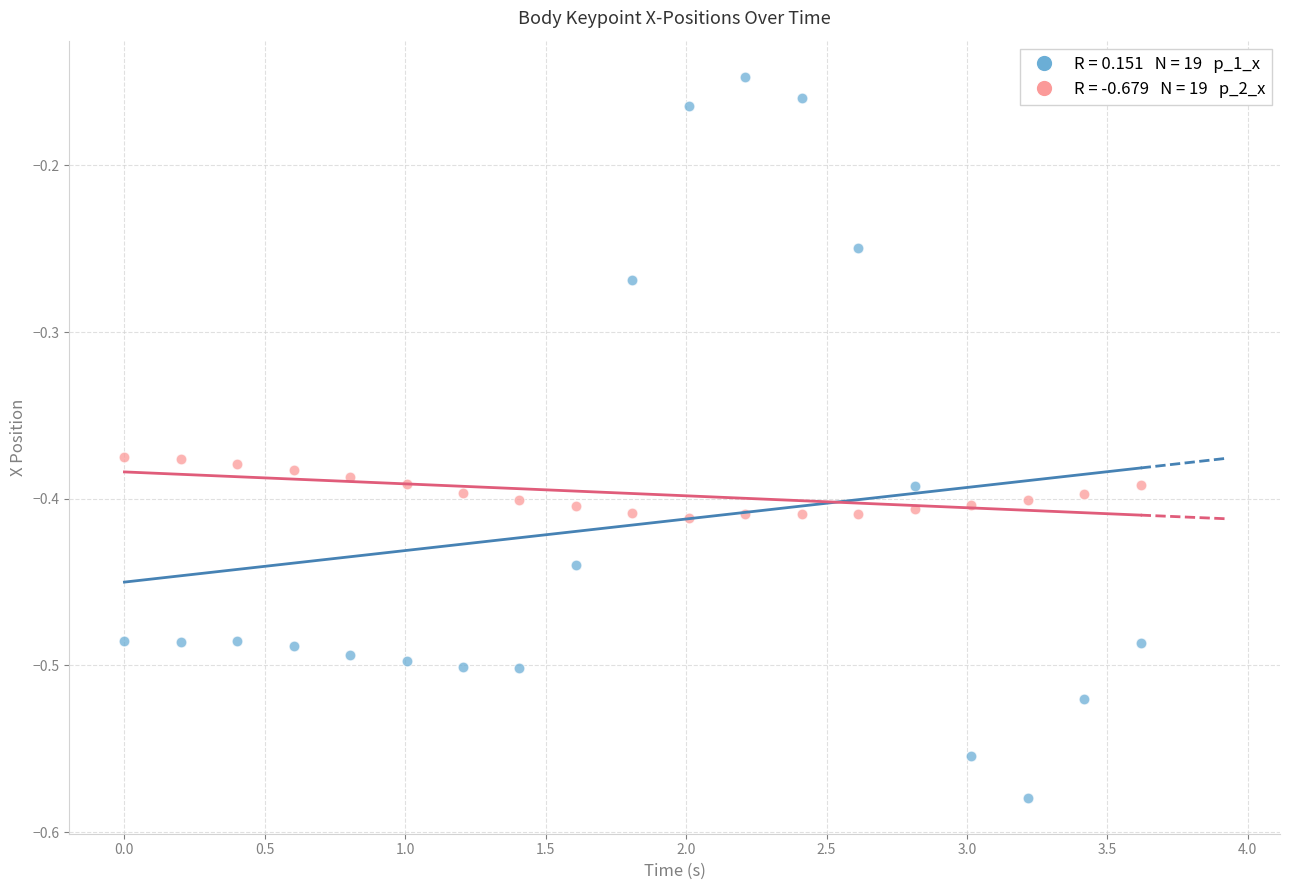

Across all data points, what is the range of Y values (max minus min)?

0.4